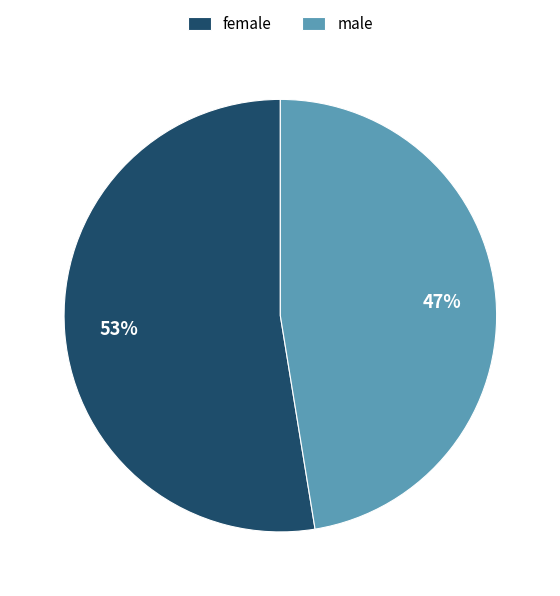

Does male account for over 50% of the chart?

No